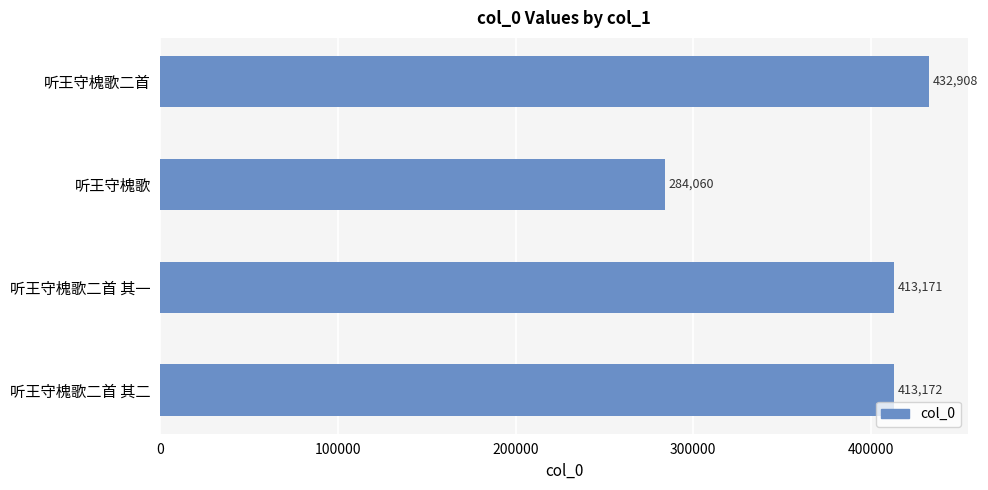

Rank the categories by value from highest to lowest.

听王守槐歌二首, 听王守槐歌二首 其二, 听王守槐歌二首 其一, 听王守槐歌